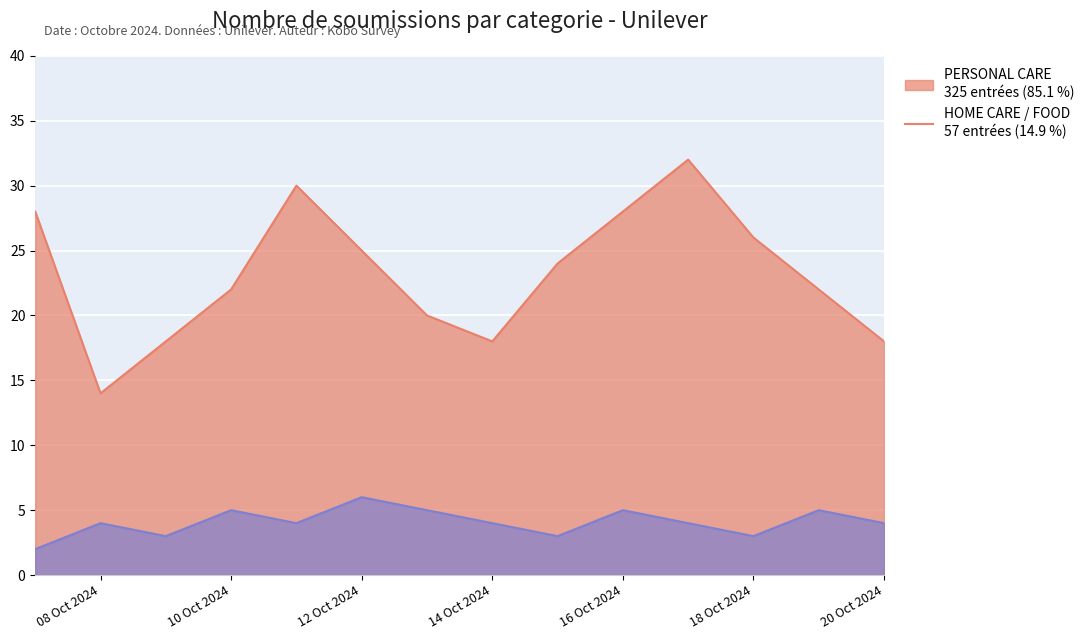

What are all the series names shown in the legend?

PERSONAL CARE, FOOD